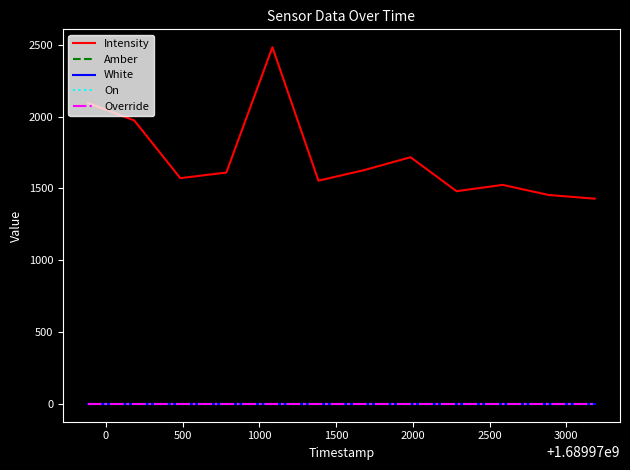

How many lines are shown in the chart?

5